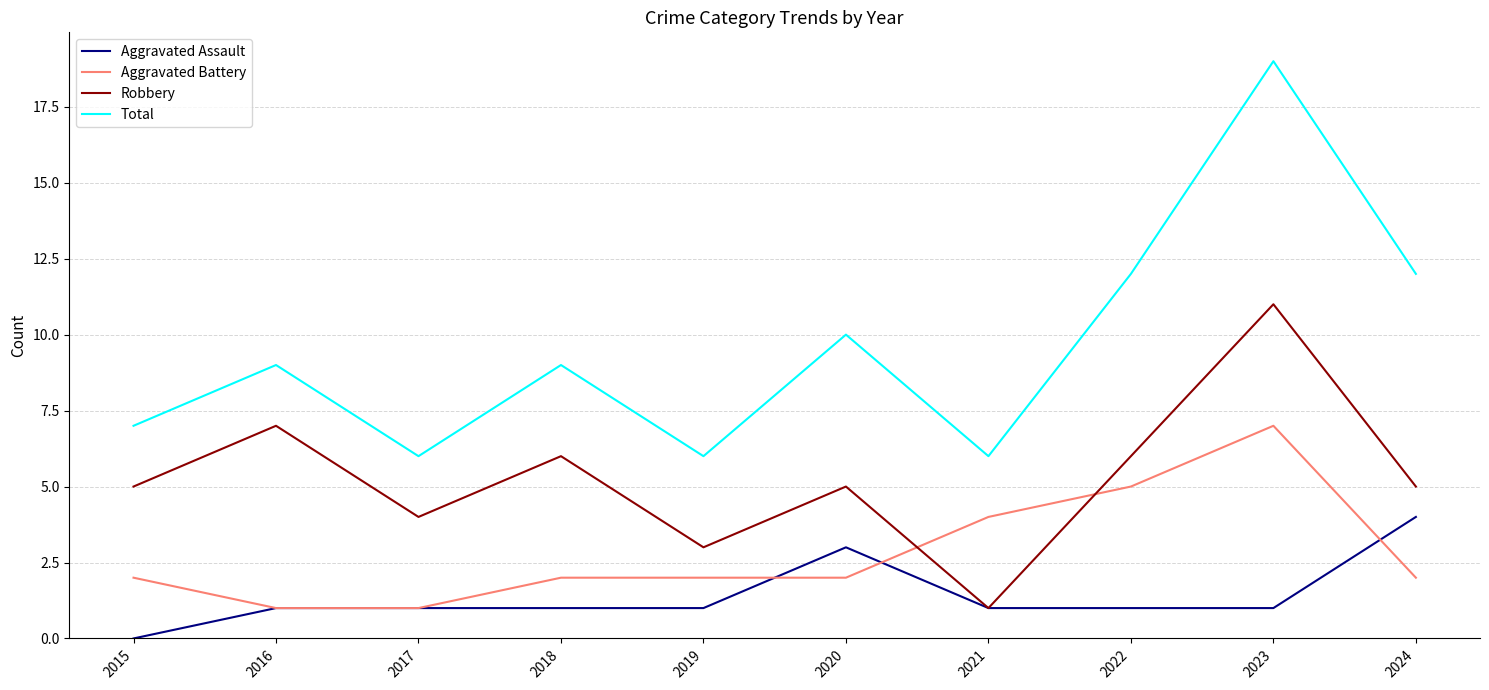

True or false: Total has a value of 19 at 2023.

True